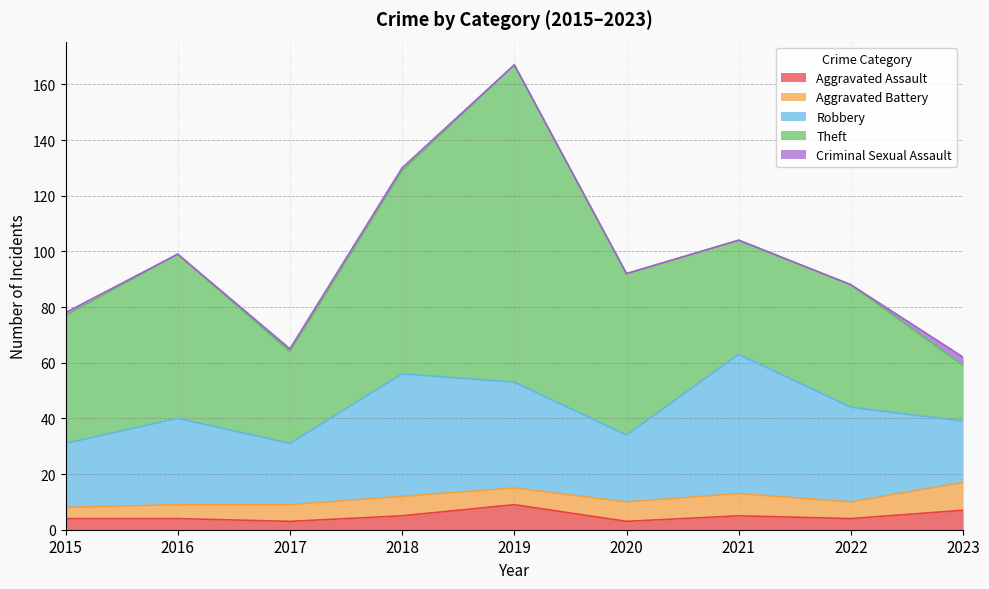

List the series in order of their peak value, highest first.

Theft, Robbery, Aggravated Battery, Aggravated Assault, Criminal Sexual Assault